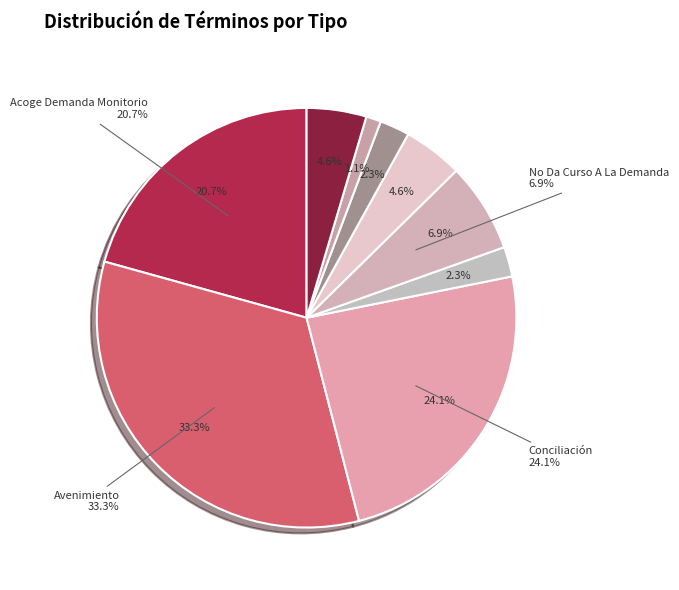

The Acoge Corrección Del Procedimiento slice represents 5% of the pie. True or false?

True